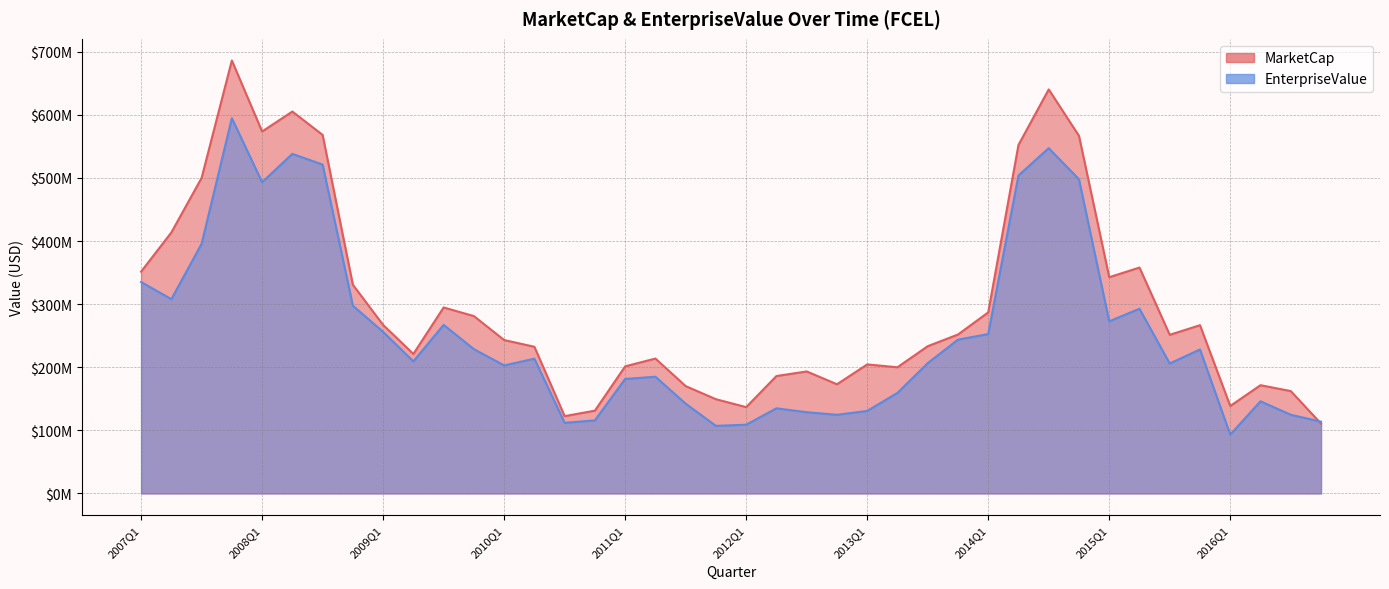

What is the average value of the EnterpriseValue series?

255491873.9